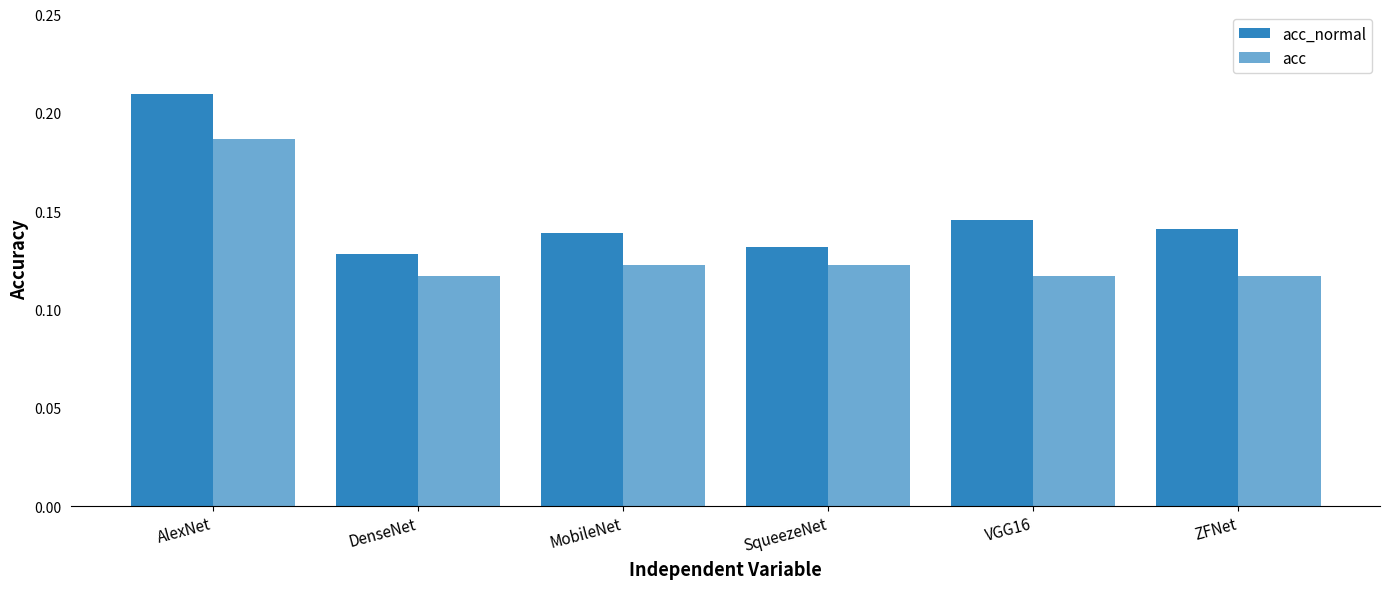

Is the value of acc at ZFNet greater than the value of acc_normal at SqueezeNet?

No